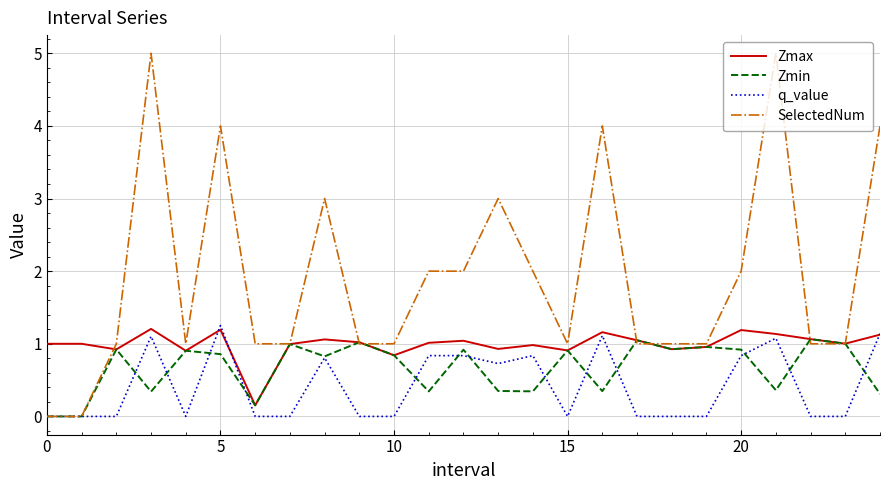

List the series in order of their overall mean, lowest first.

q_value, Zmin, Zmax, SelectedNum